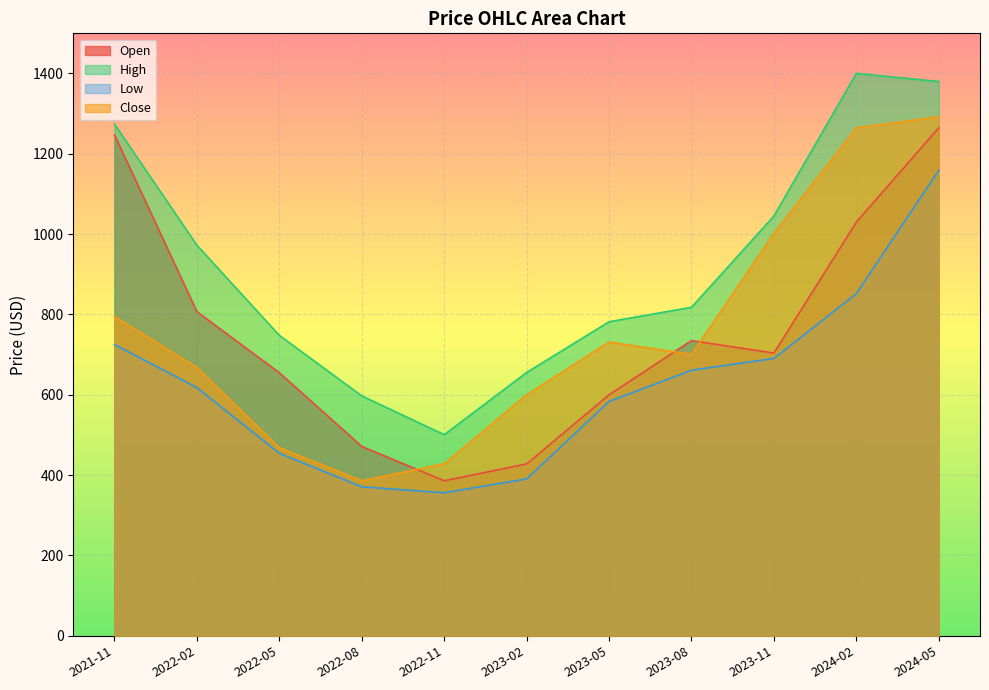

What position from the right is 2023-02?

6